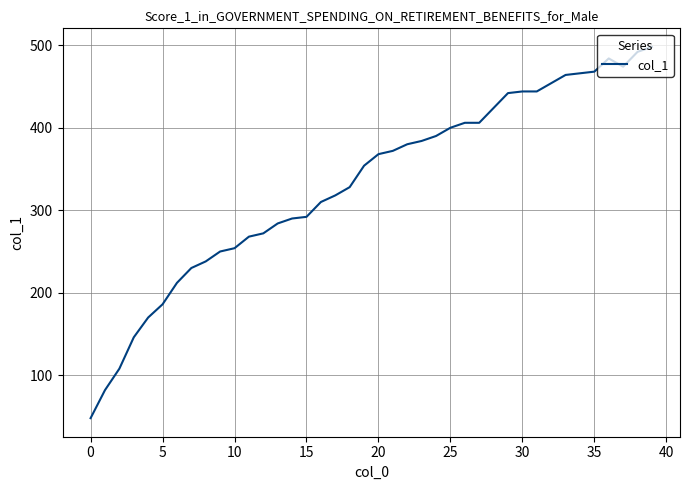

What is the smallest value displayed?

48